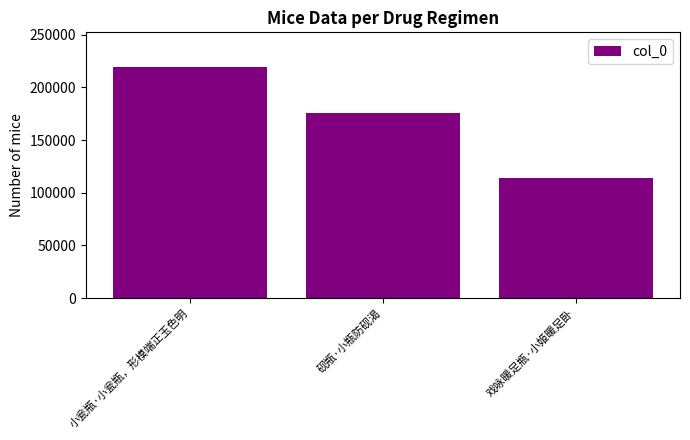

What is the difference between the maximum and second lowest values?

43630